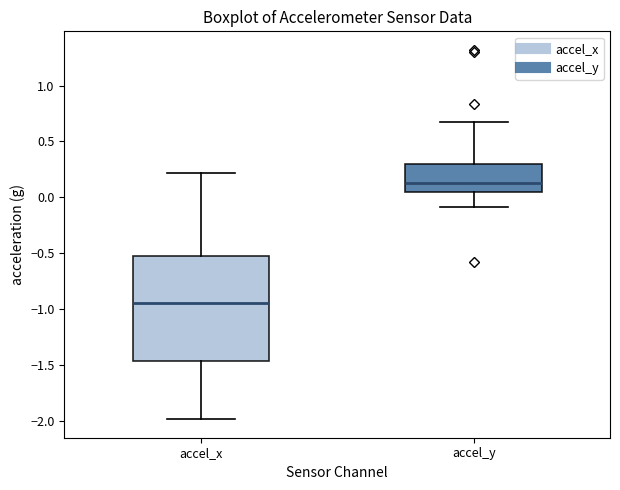

Where is the upper edge of the box for accel_x on the y-axis? The values are not printed on the chart, so give them approximately, as read against the axis.

-0.50